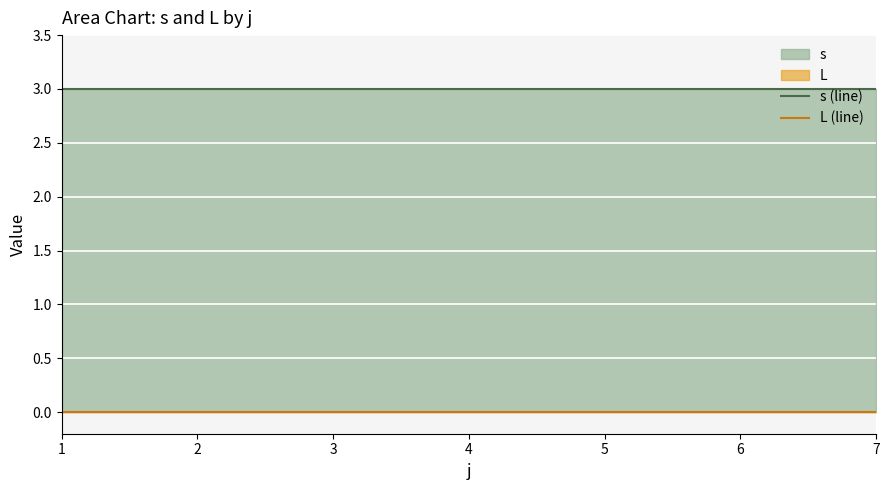

At how many categories does at least one series exceed 2?

7